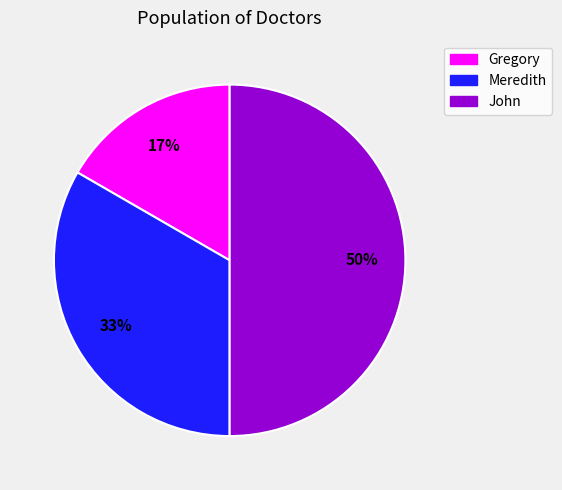

To the nearest percent, what portion does Meredith represent?

33%